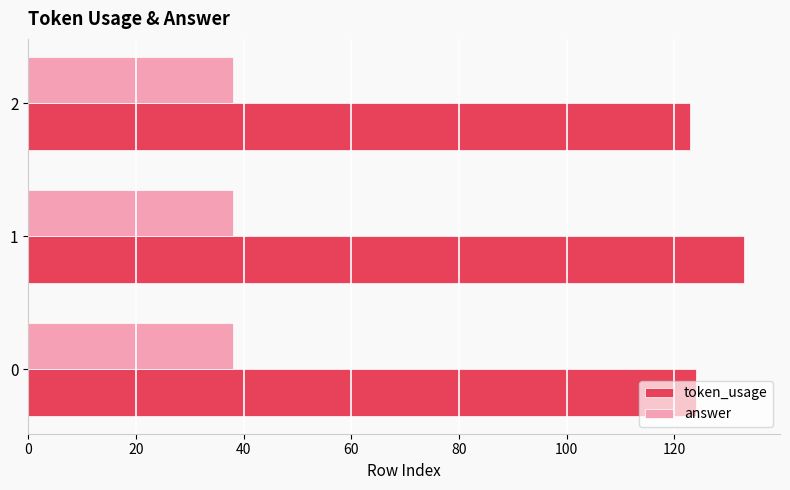

At which category does the chart reach its peak across all series?

1